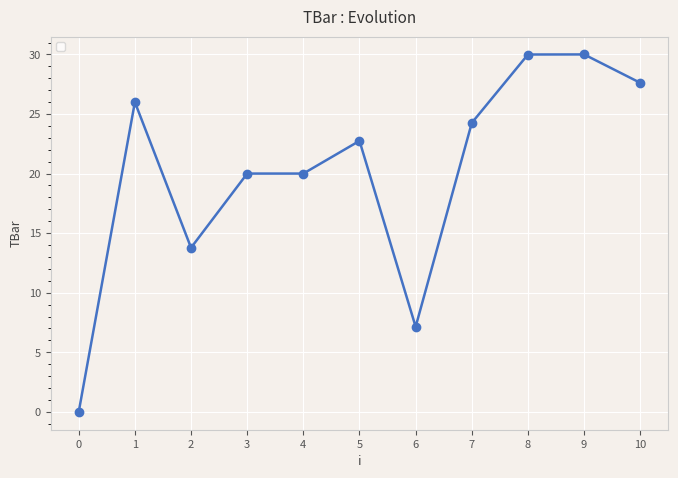

Is this an area chart (filled region under the line)?

No